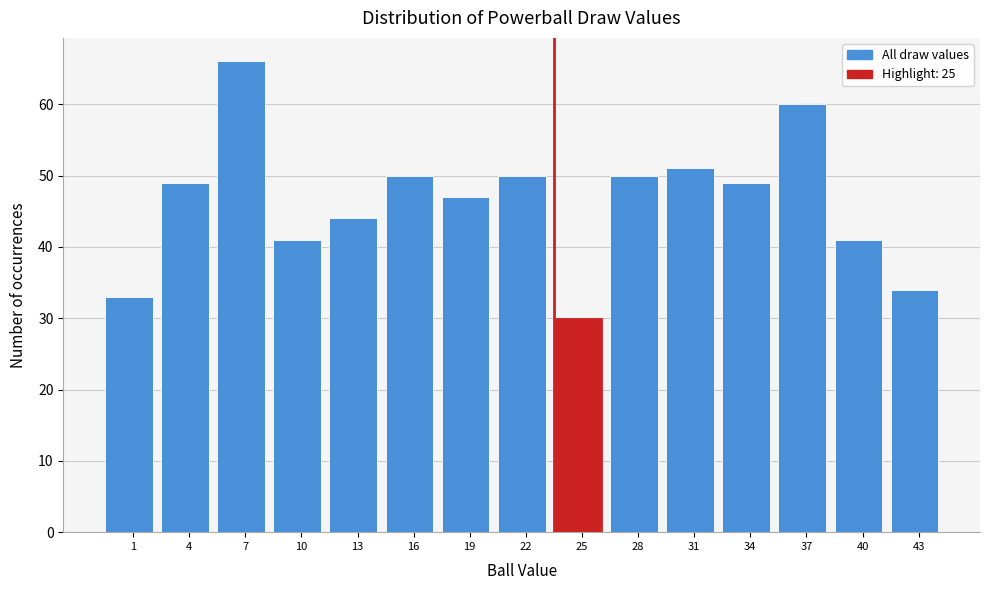

Reading right to left, list all the values displayed in this chart.

34	41	60	49	51	50	30	50	47	50	44	41	66	49	33